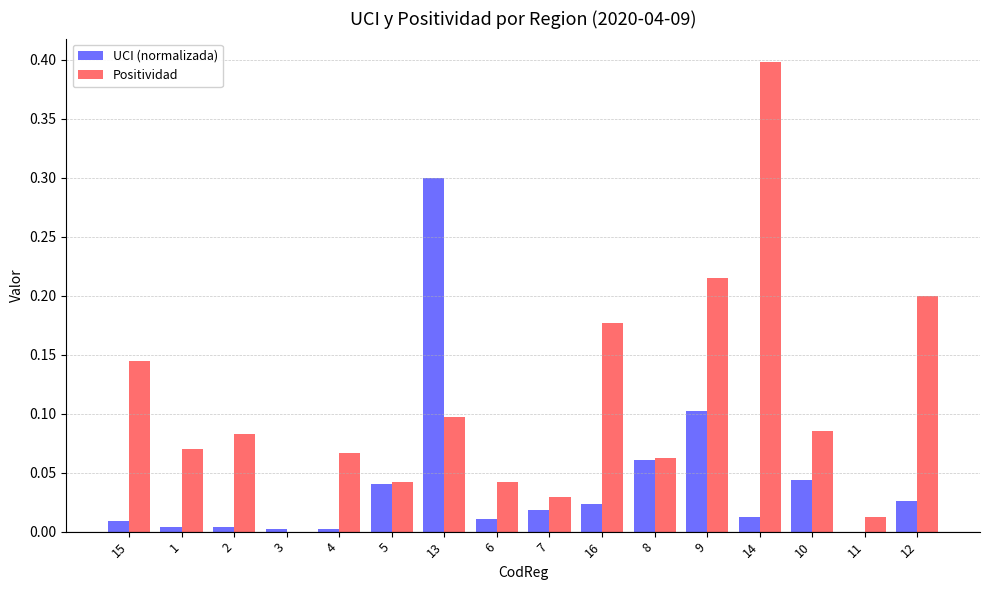

Which series has the largest total across all categories?

Positividad